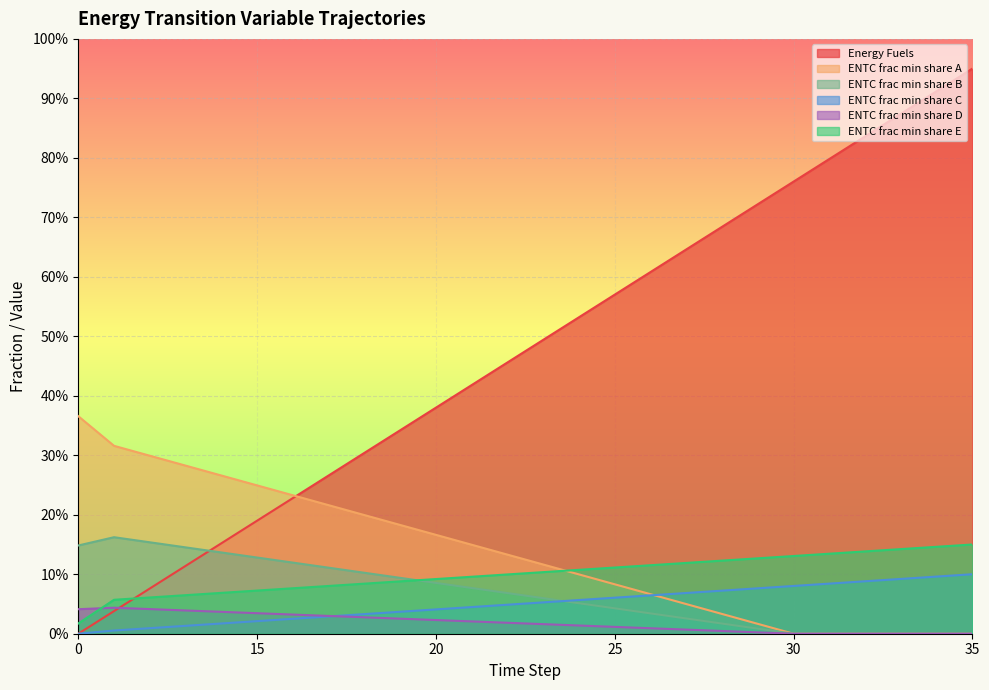

What are all the series names shown in the legend?

Energy Fuels, ENTC frac min share A, ENTC frac min share B, ENTC frac min share C, ENTC frac min share D, ENTC frac min share E